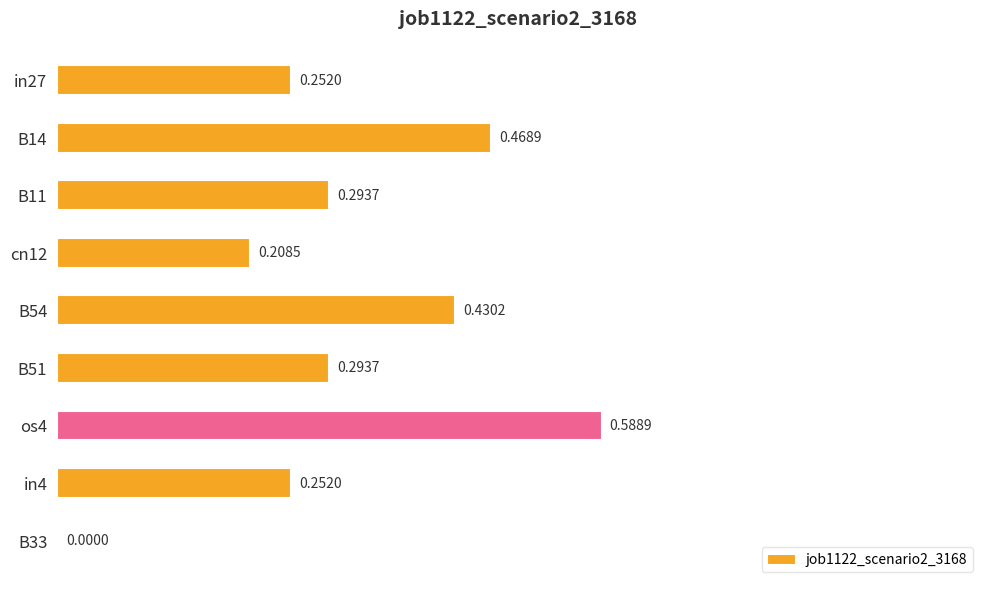

What is the sum of the values at cn12 and B14?

0.7